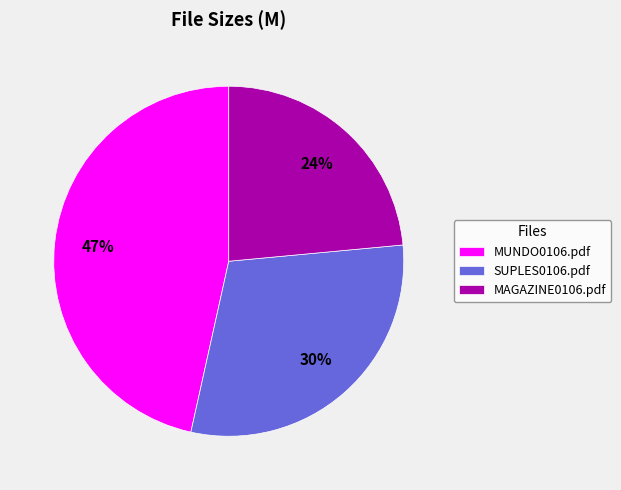

Is it true that SUPLES0106.pdf is 18% of the pie?

False